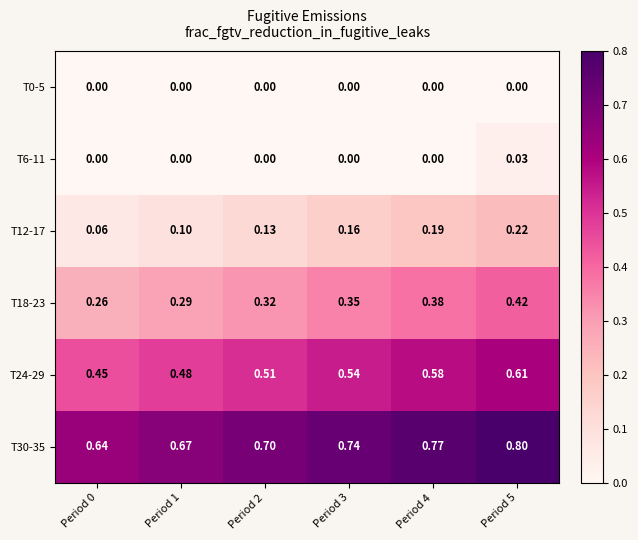

Is the value of T6-11 at Period 2 greater than the value of T30-35 at Period 2?

No